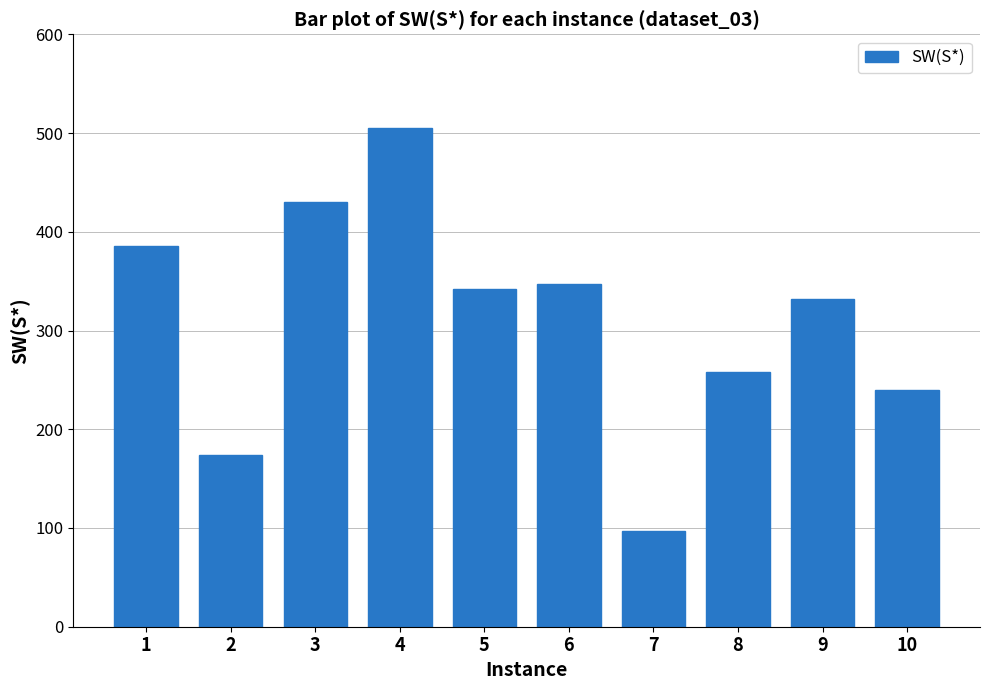

Rank the categories by value from highest to lowest.

4, 3, 1, 6, 5, 9, 8, 10, 2, 7